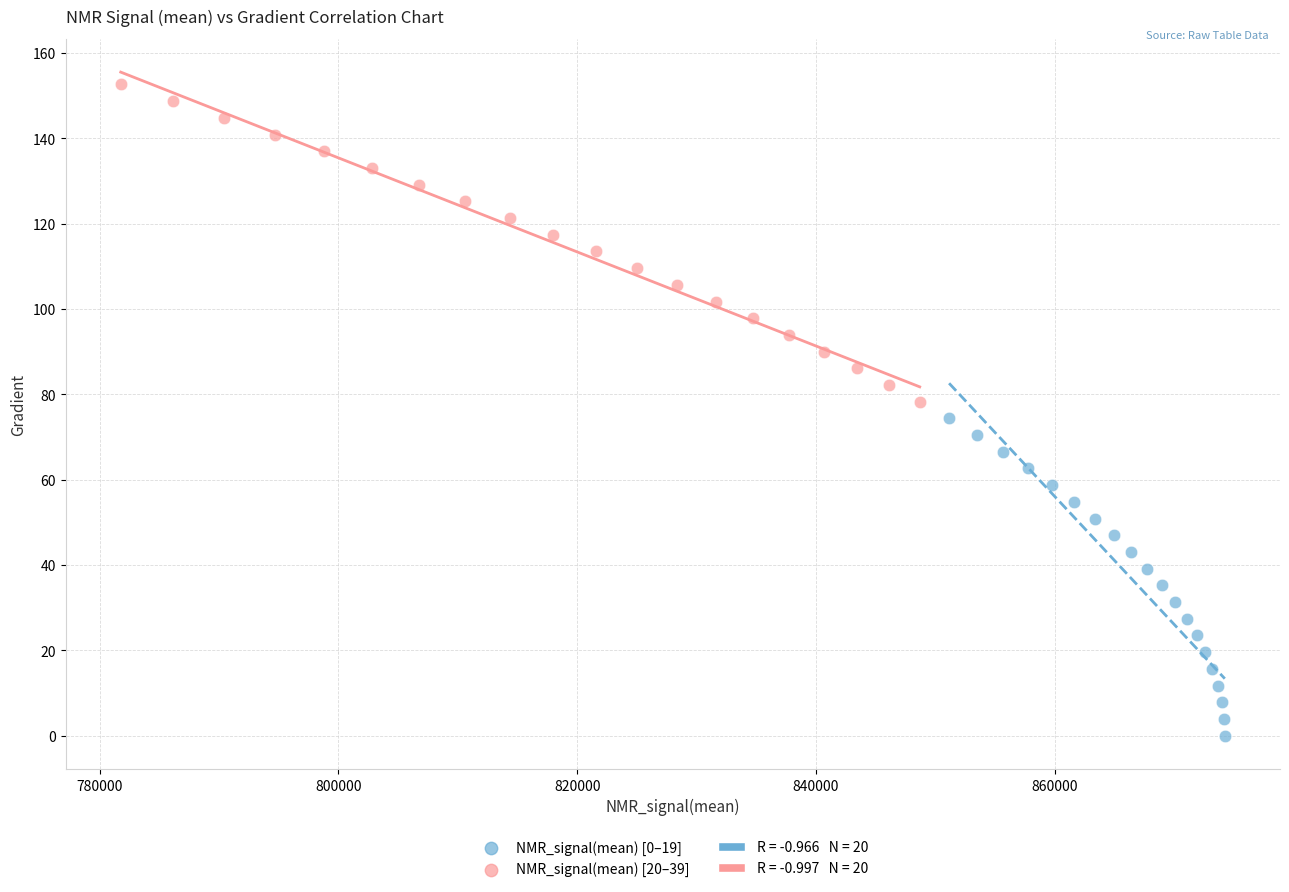

Which series reaches the minimum Y coordinate?

NMR_signal(mean) [0–19]